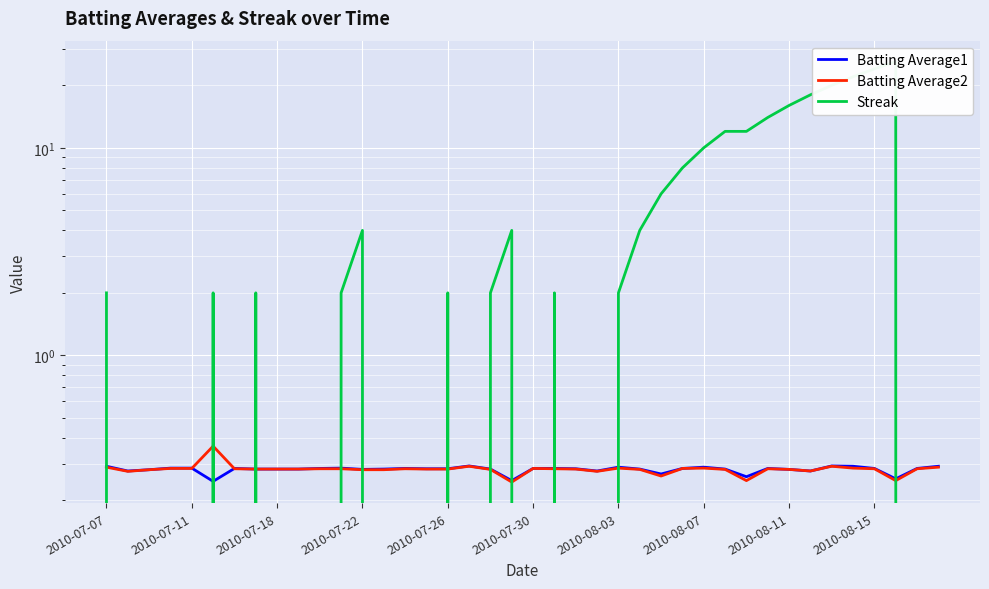

How many intersections are there between Batting Average1 and Batting Average2?

2